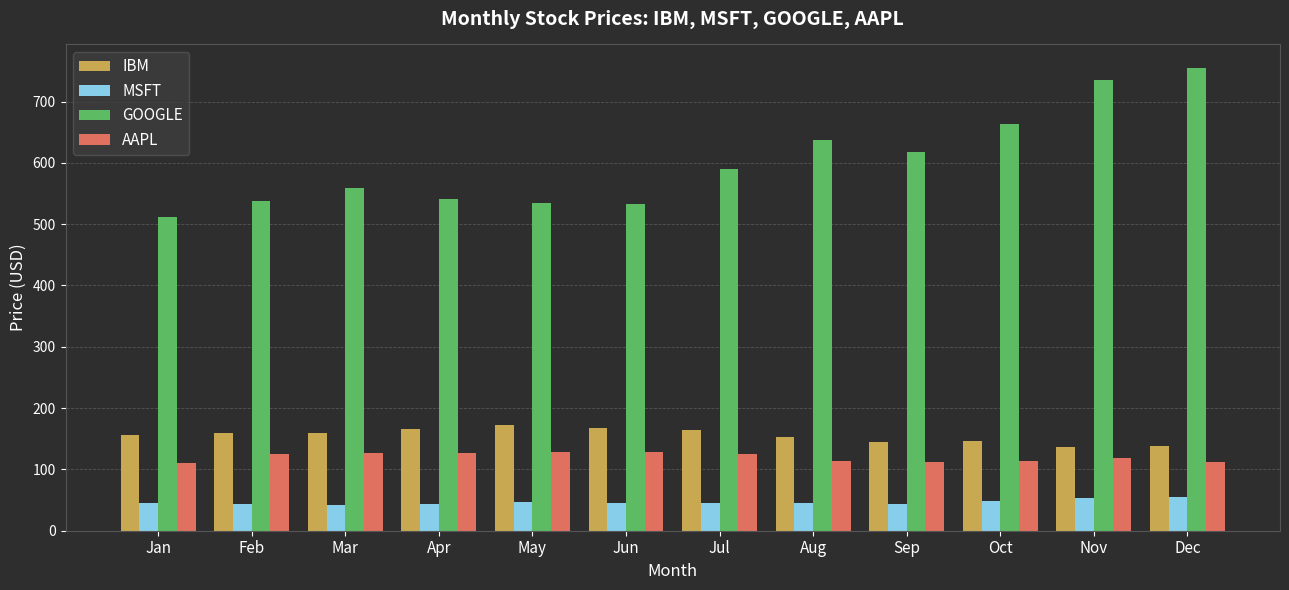

What is the total value across all series at Apr?

876.5